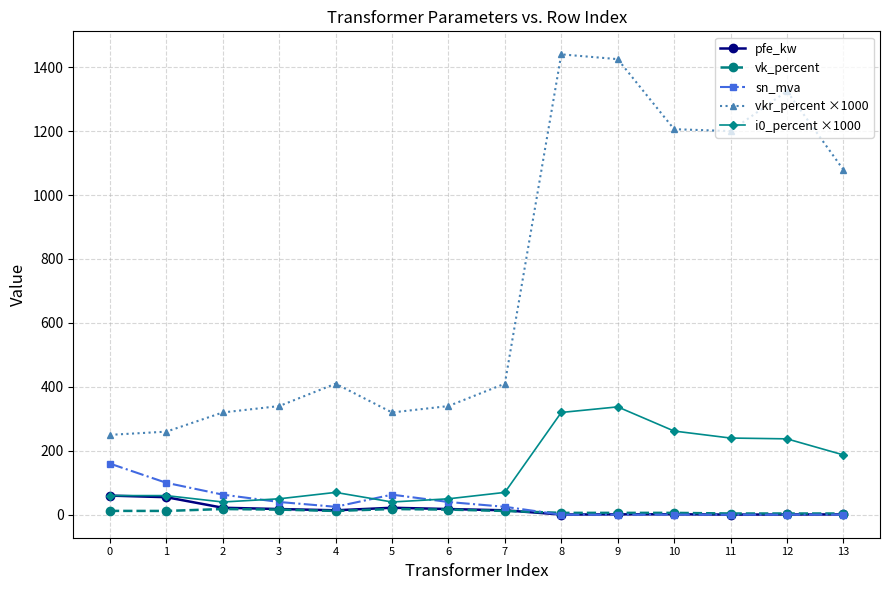

What is the highest value of the pfe_kw series?

60.0